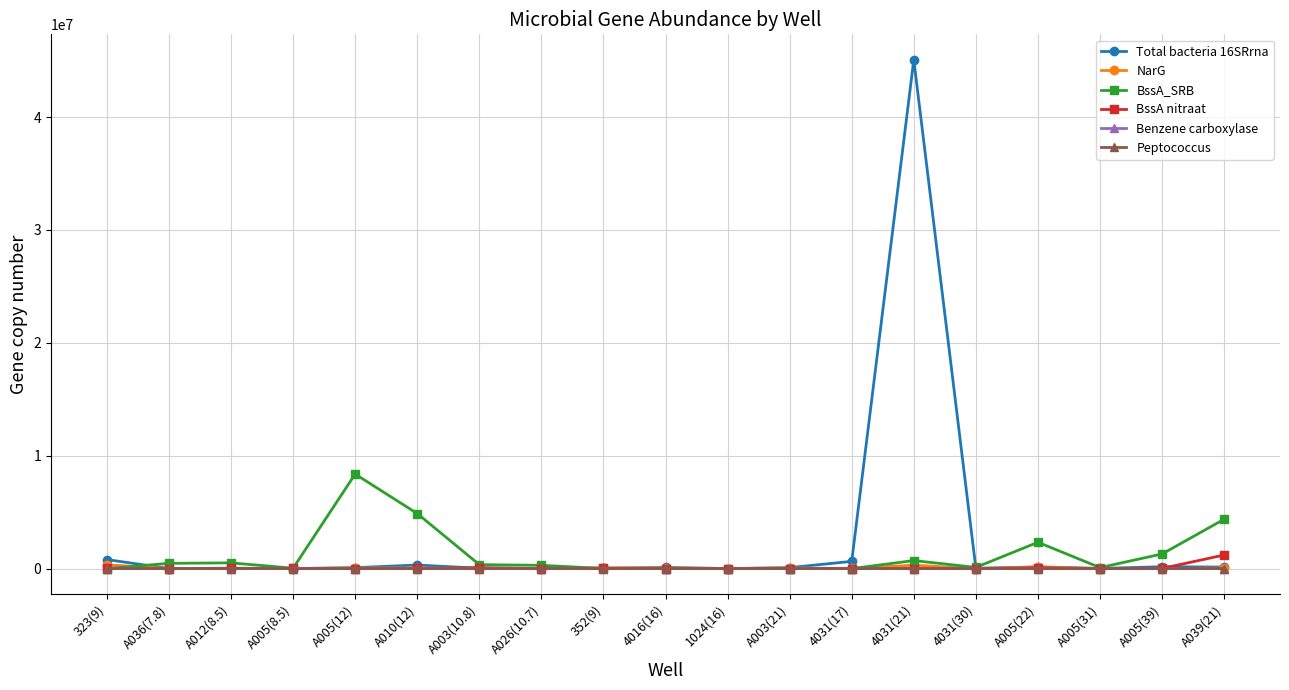

What is the label of the 15th point from the left?

4031(30)